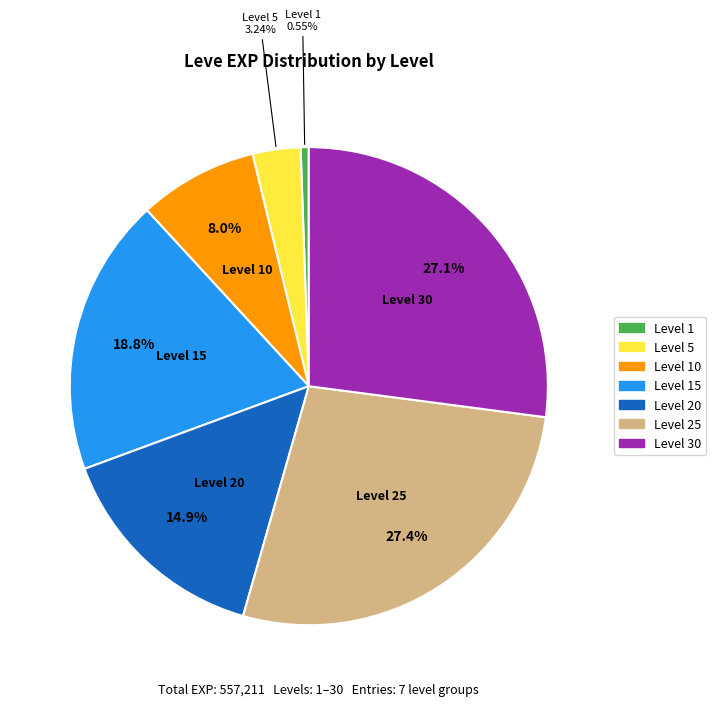

Is there a majority slice in this chart?

No